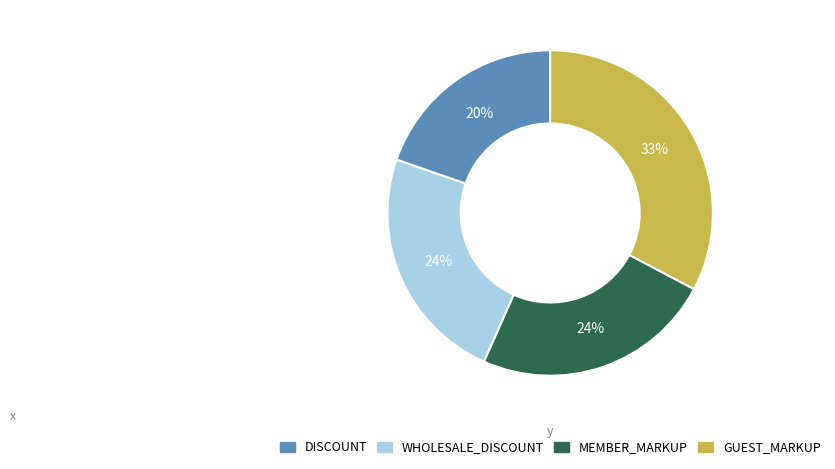

Is there any slice that represents more than half of the pie?

No